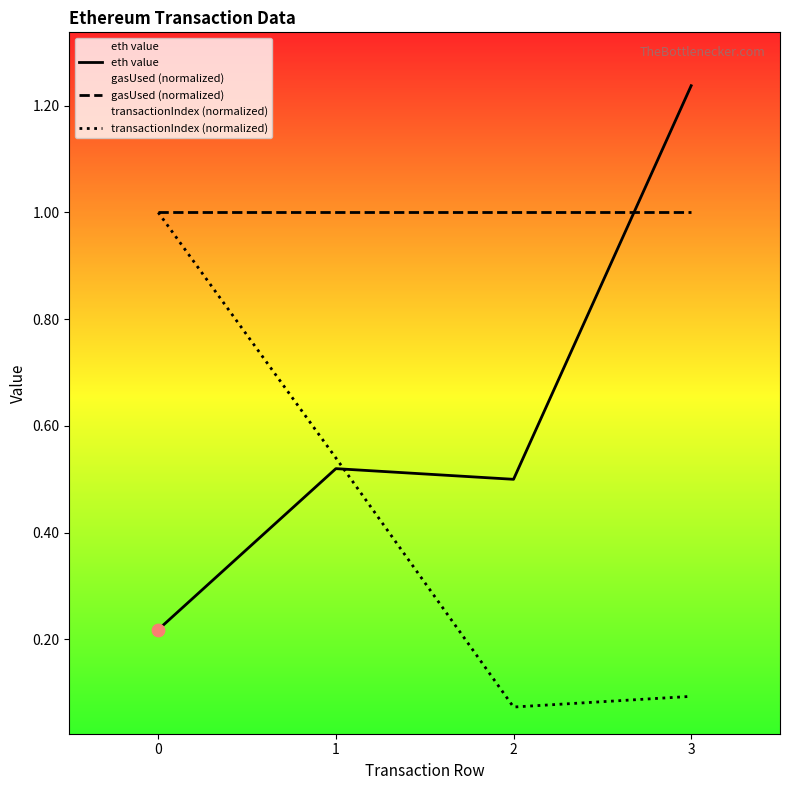

Which series reaches the minimum Y coordinate?

transactionIndex (normalized)